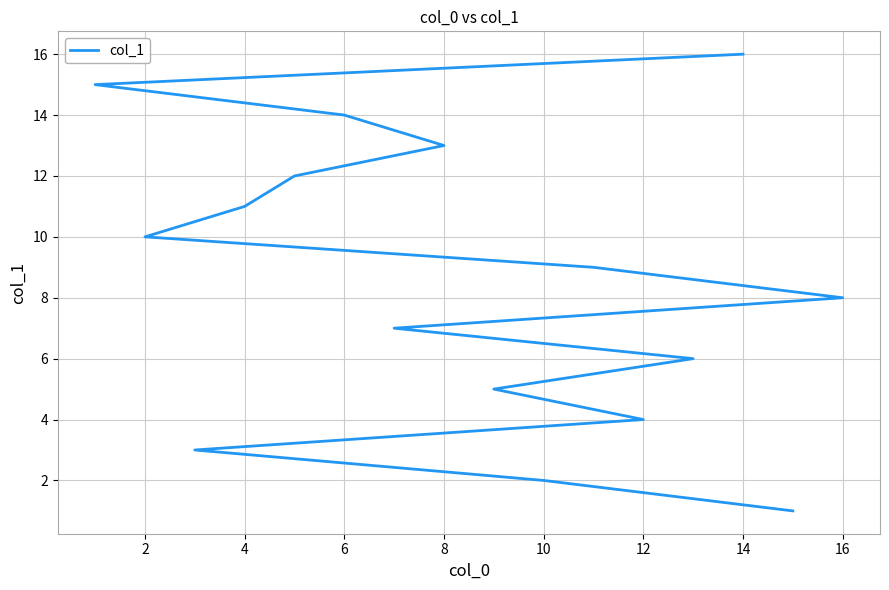

Read the value at 4, to the nearest 5.

10